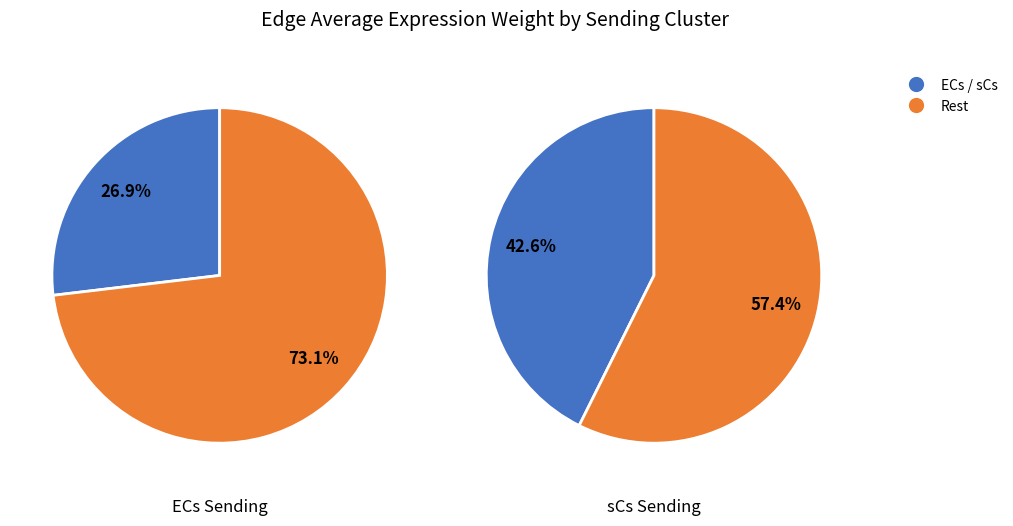

What is the smallest slice in the pie chart?

ECs